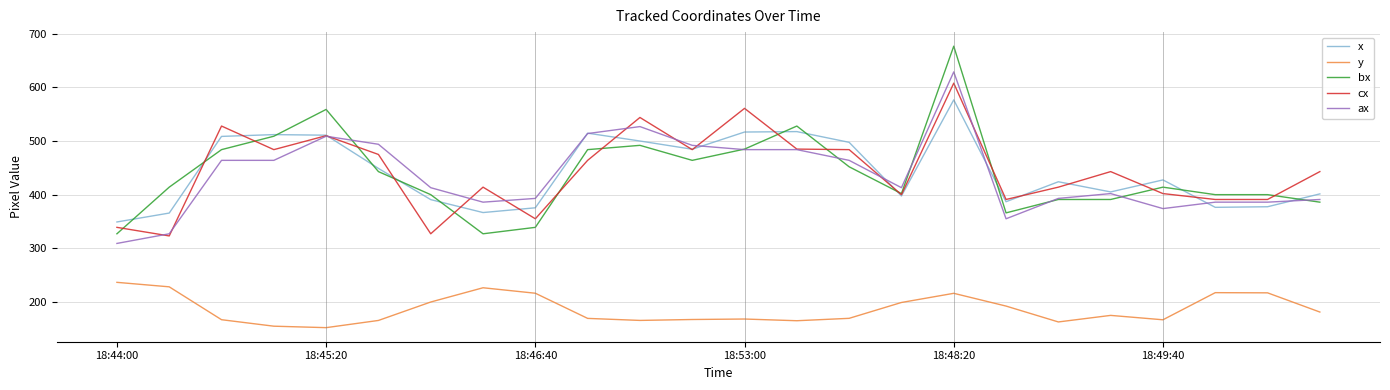

What is the greatest value displayed?

677.0